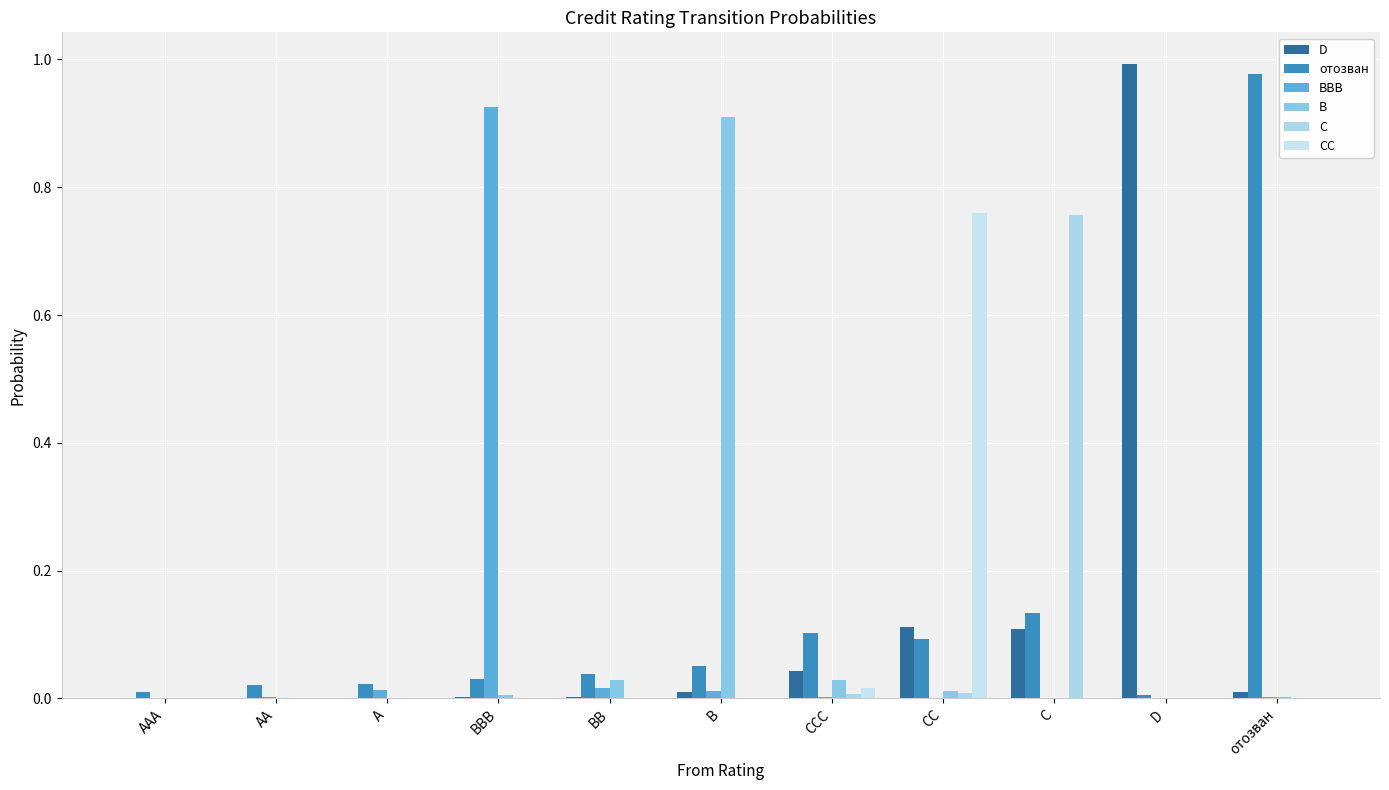

Reading left to right, list all the values displayed in this chart.

D: 0.0	0.0	0.0	0.0	0.0	0.0	0.0	0.1	0.1	1.0	0.0
отозван: 0.0	0.0	0.0	0.0	0.0	0.1	0.1	0.1	0.1	0.0	1.0
BBB: 0.0	0.0	0.0	0.9	0.0	0.0	0.0	0.0	0.0	0.0	0.0
B: 0.0	0.0	0.0	0.0	0.0	0.9	0.0	0.0	0.0	0.0	0.0
C: 0.0	0.0	0.0	0.0	0.0	0.0	0.0	0.0	0.8	0.0	0.0
CC: 0.0	0.0	0.0	0.0	0.0	0.0	0.0	0.8	0.0	0.0	0.0